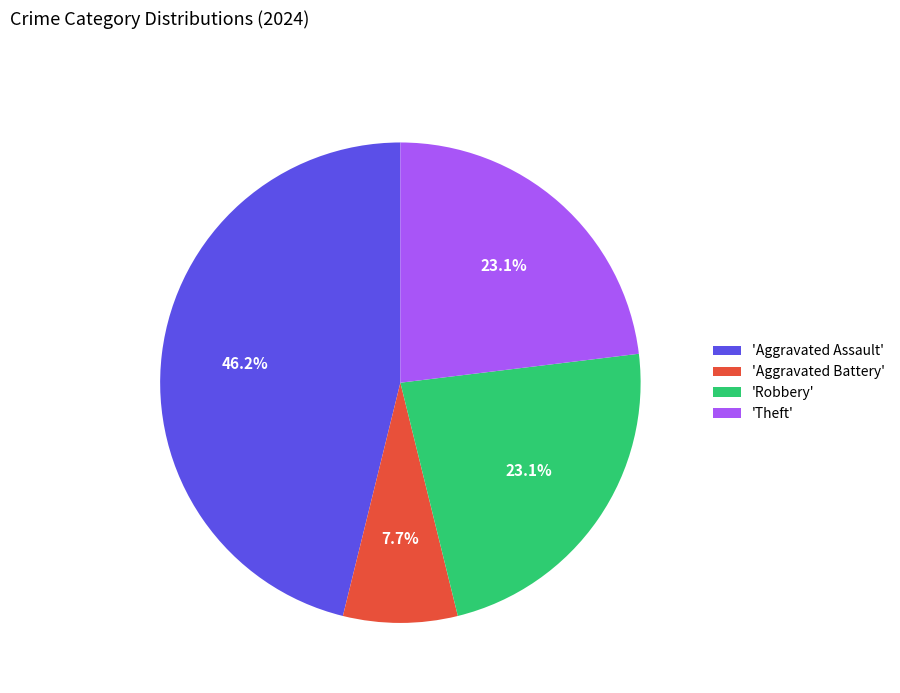

Does any single category account for the majority?

No